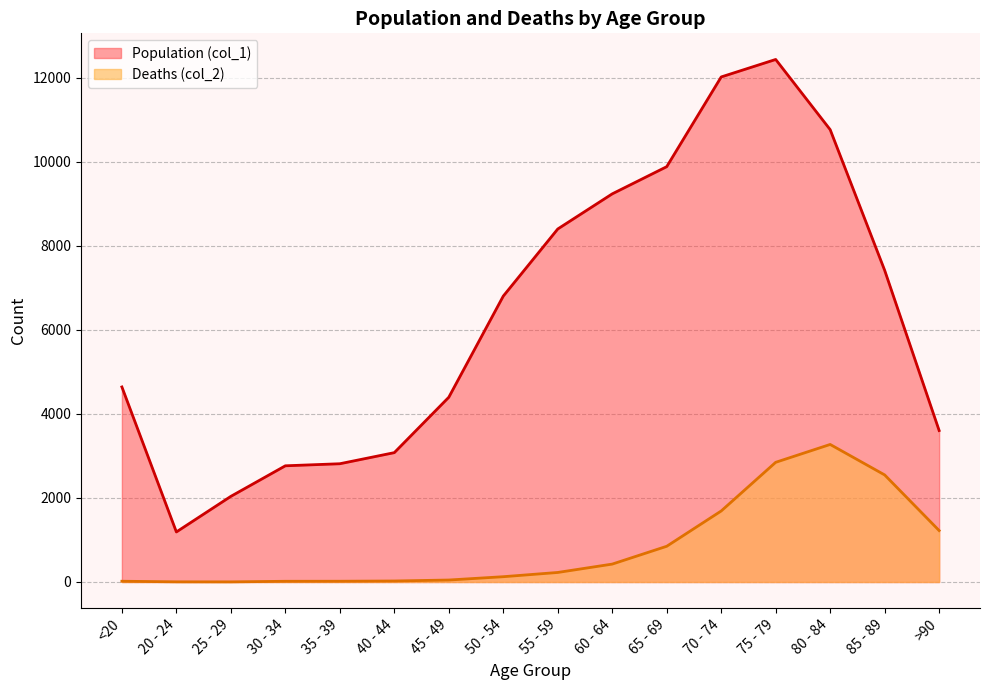

At which category does the chart reach its peak across all series?

75 - 79